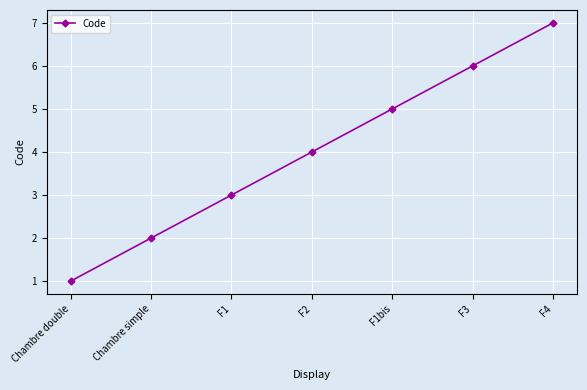

How many lines are shown in the chart?

1